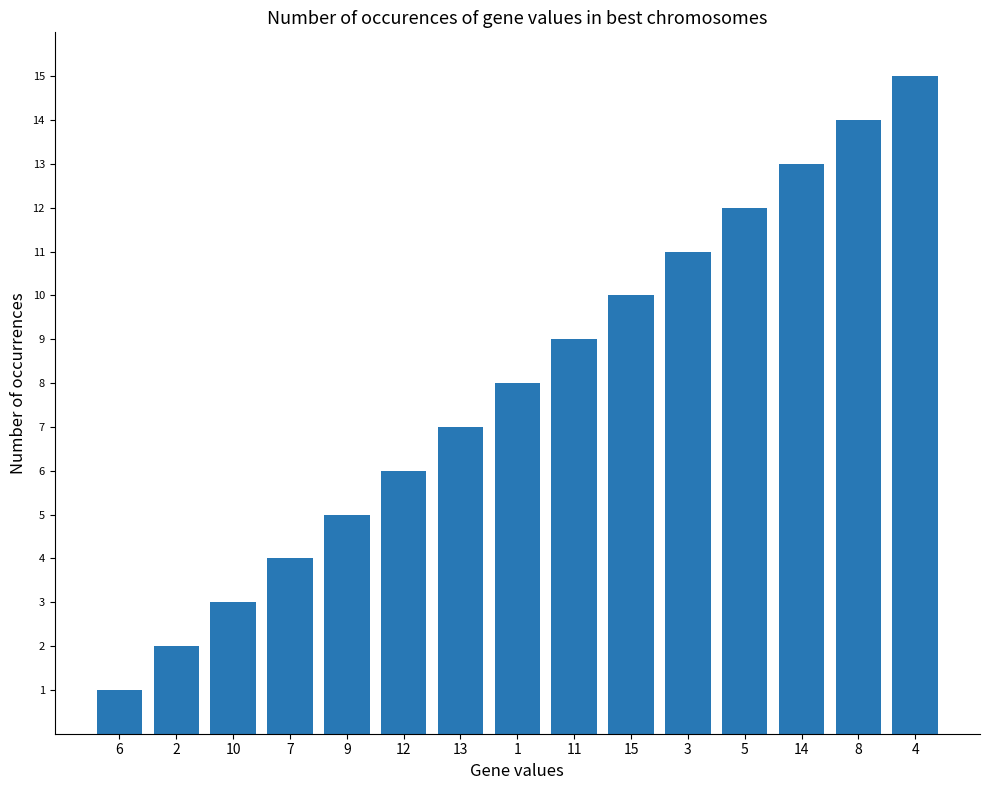

What is the sum of the values at 11 and 10?

12